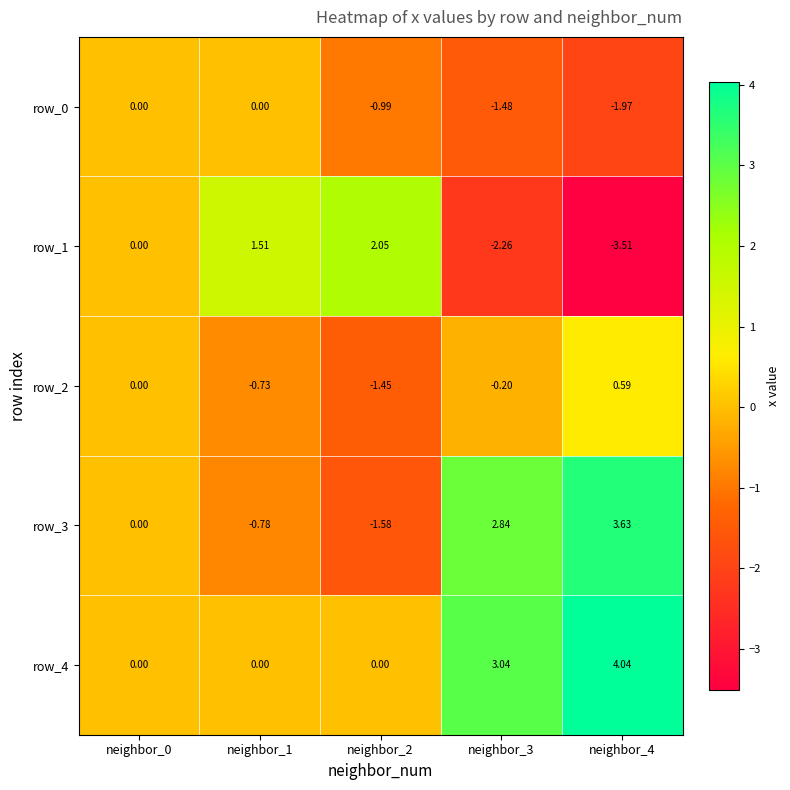

What is the difference between the maximum and minimum values in the row_1 series?

5.6